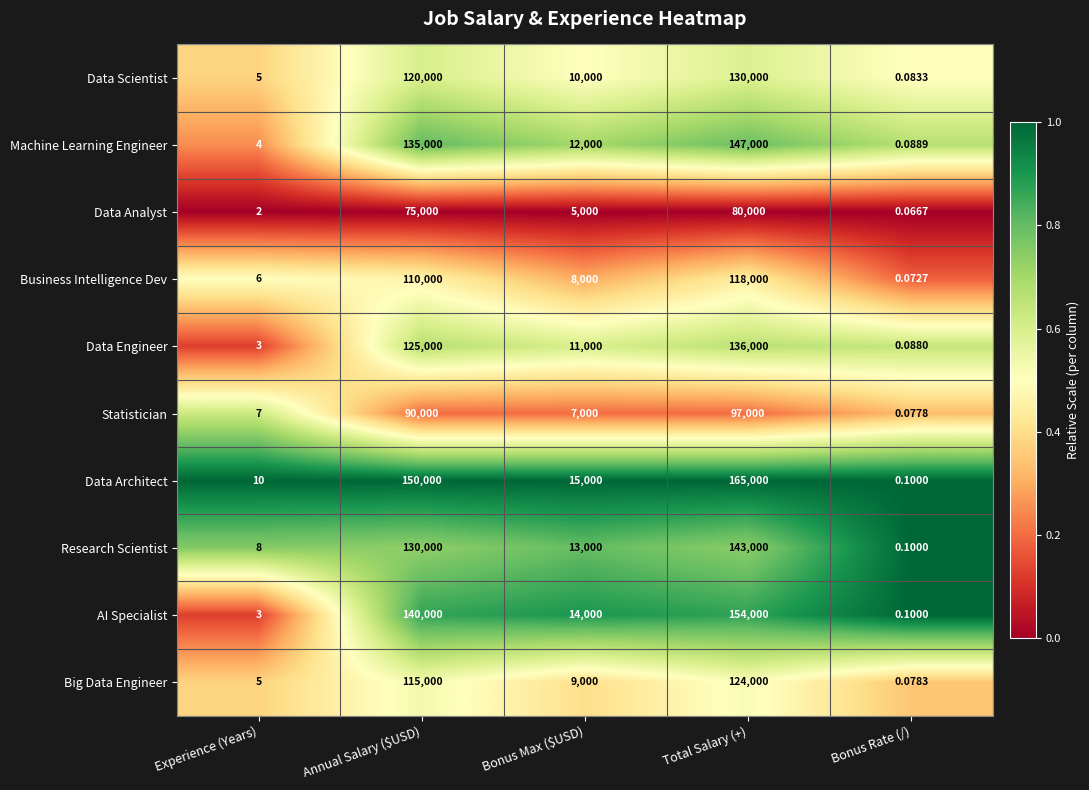

At which category is the sum across all series the highest?

Total Salary (+)